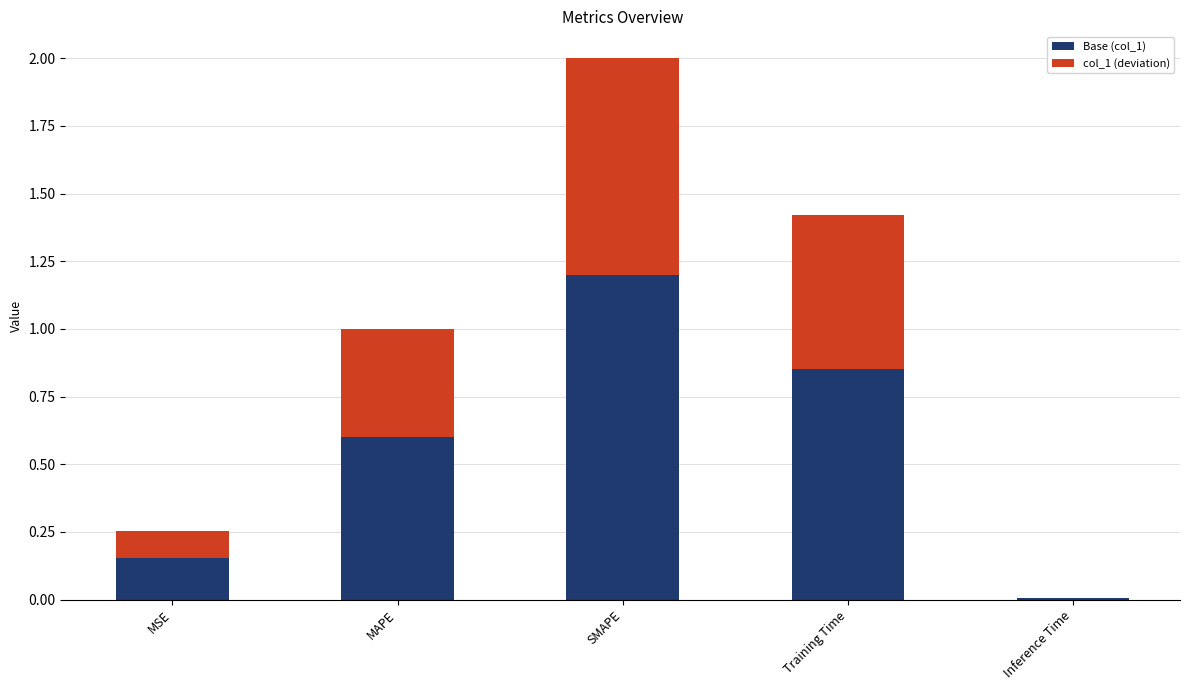

What is the sum of all Base (col_1) values?

2.8